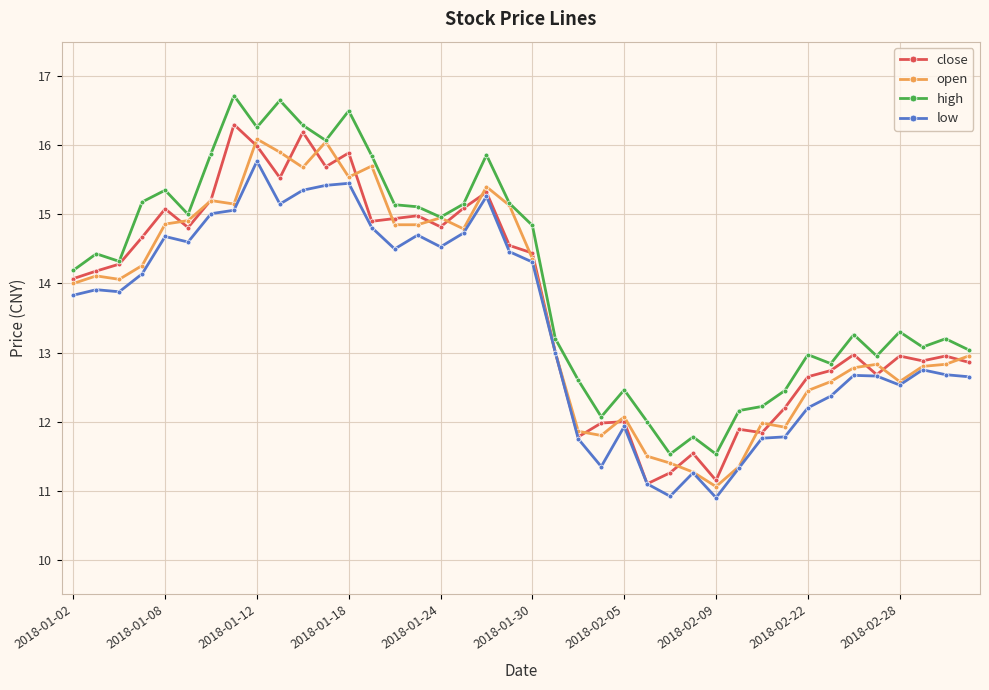

Which series has the largest total across all categories?

high